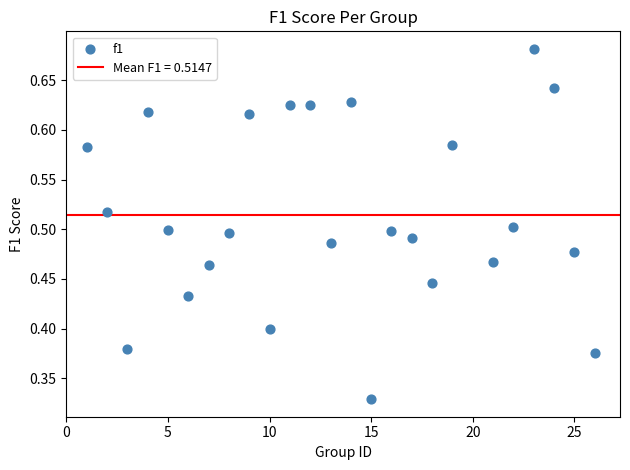

What is the range of X values (max minus min)?

25.0